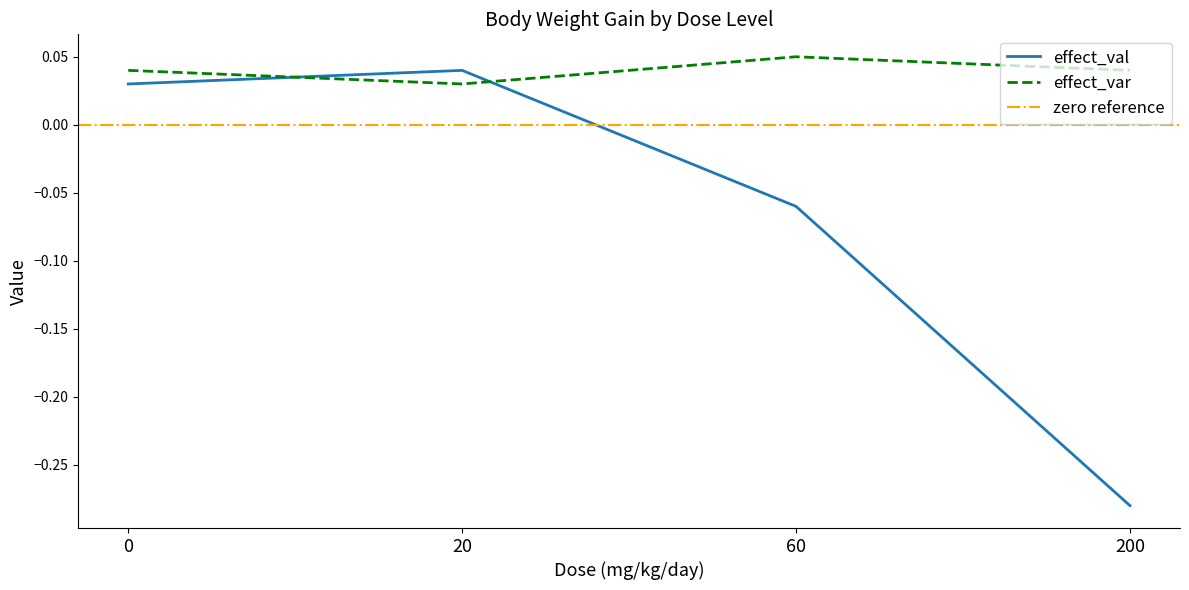

True or false: effect_val and effect_var cross at least once.

True